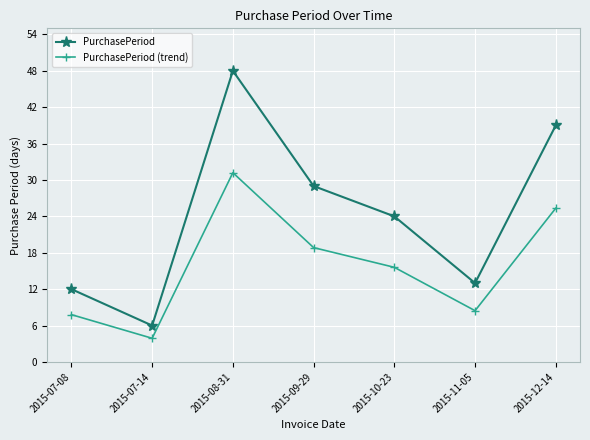

True or false: PurchasePeriod (trend) and PurchasePeriod intersect in this chart.

False